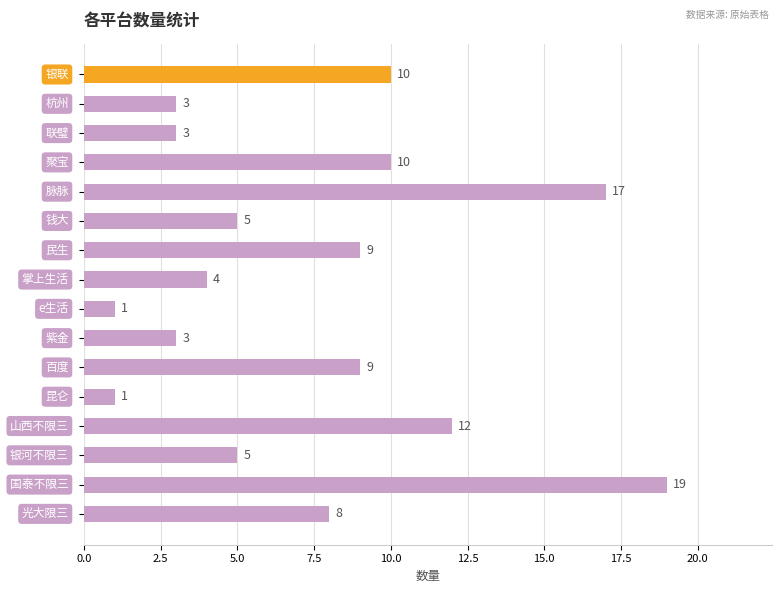

How many categories are shown in the chart?

16